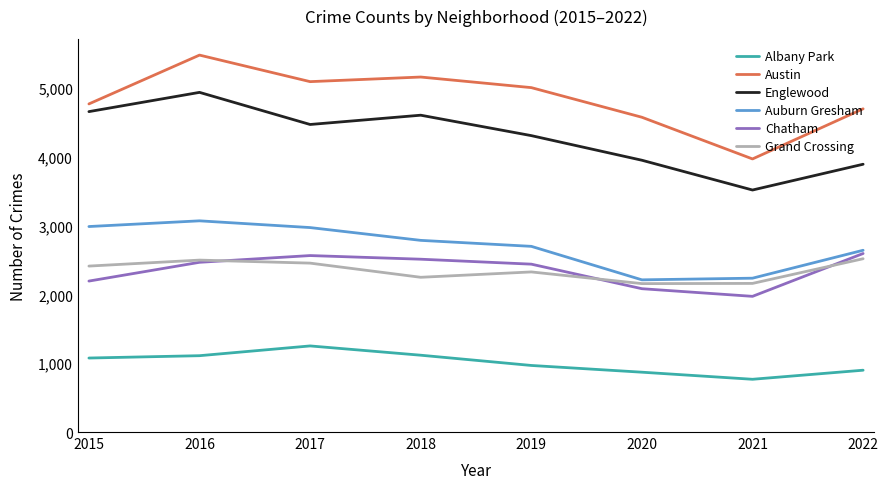

How many interior local peaks does the Englewood series have?

2